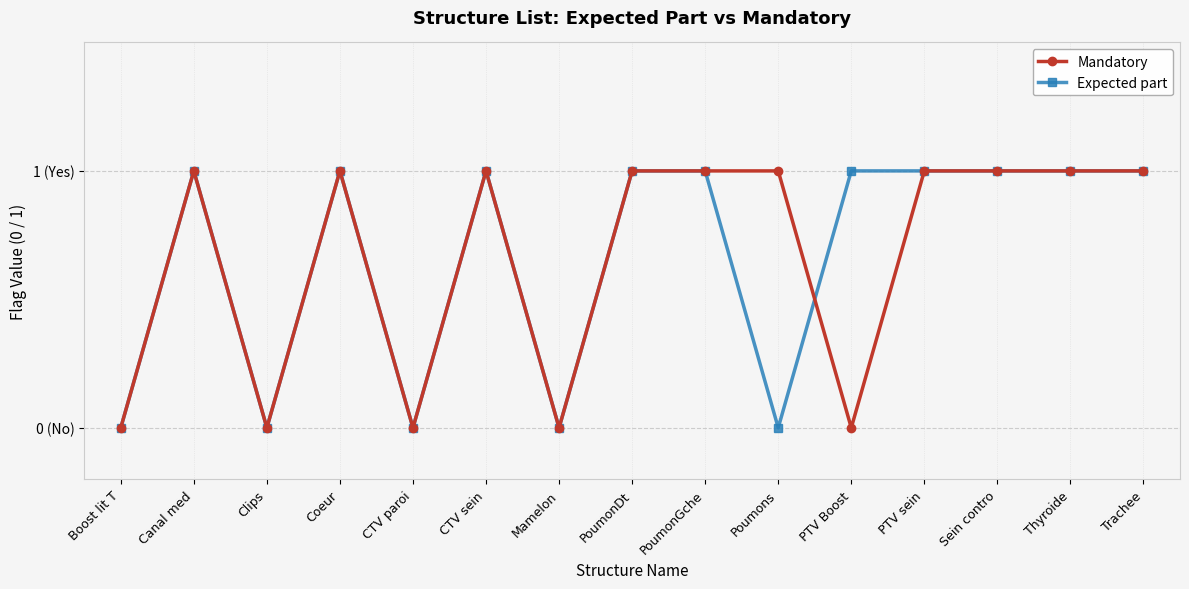

What are all the series names shown in the legend?

Mandatory, Expected part